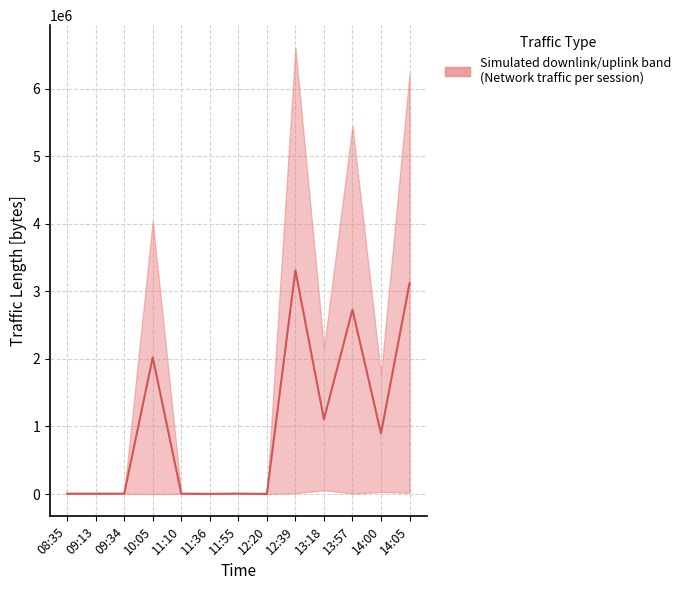

The value at 10:05 is 2838031.3. True or false?

False